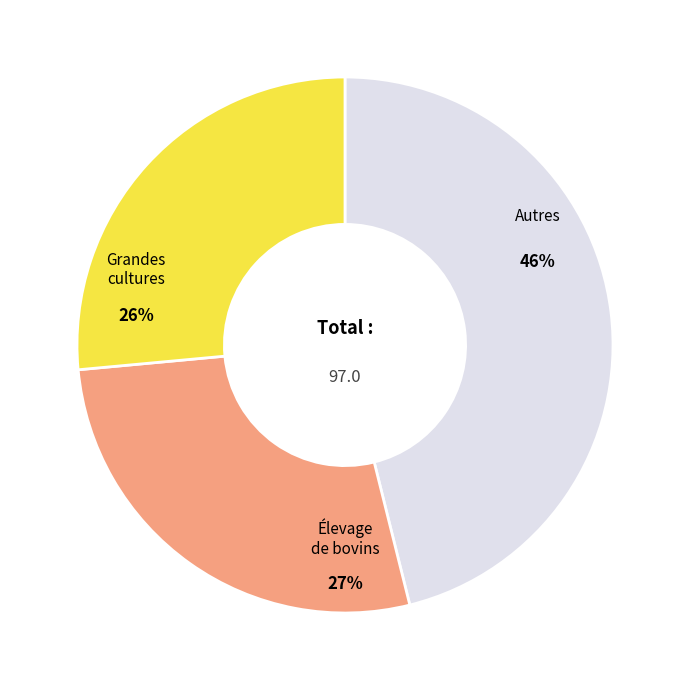

Is there any slice that represents more than half of the pie?

No